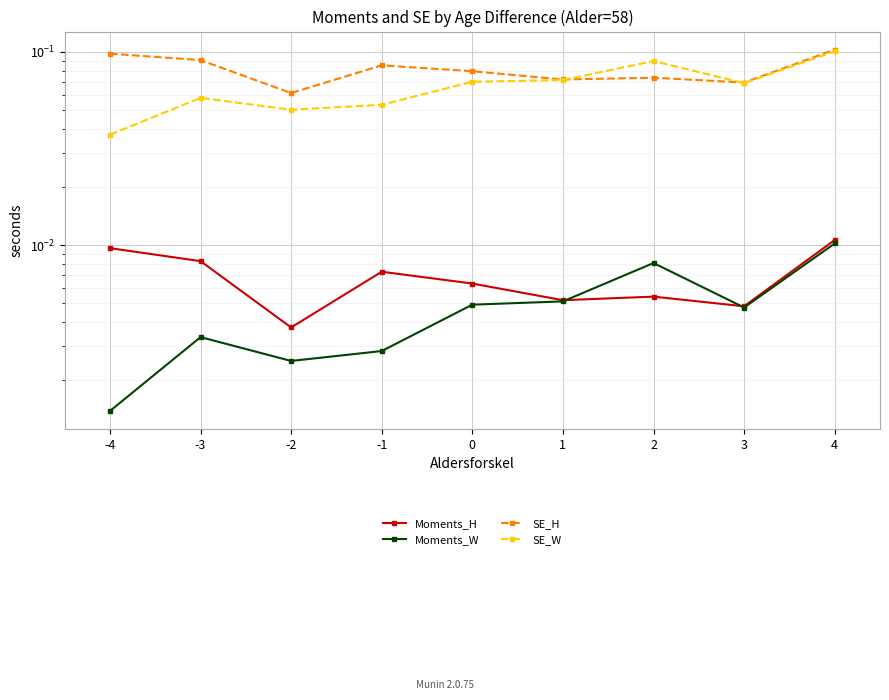

List the series in order of their peak value, highest first.

SE_H, SE_W, Moments_H, Moments_W